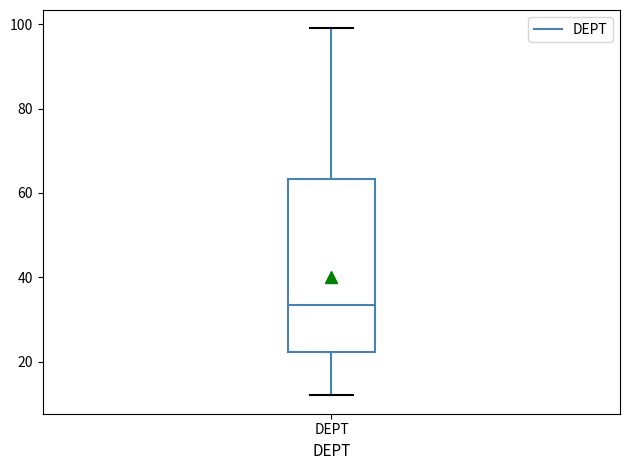

Where is the lower edge of the box for DEPT on the y-axis? The values are not printed on the chart, so give them approximately, as read against the axis.

22